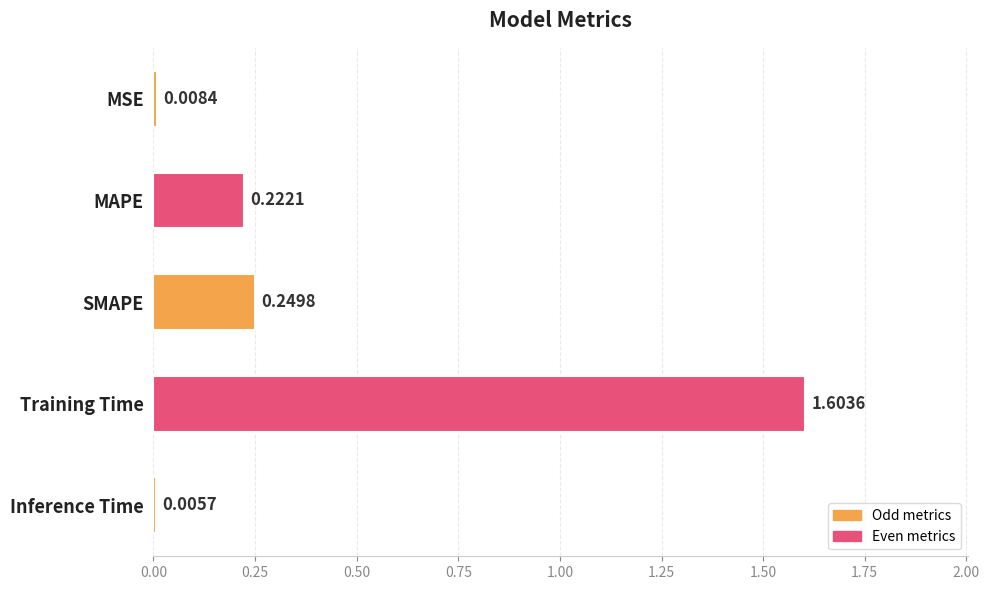

What is the change in value from MAPE to Training Time?

+1.4